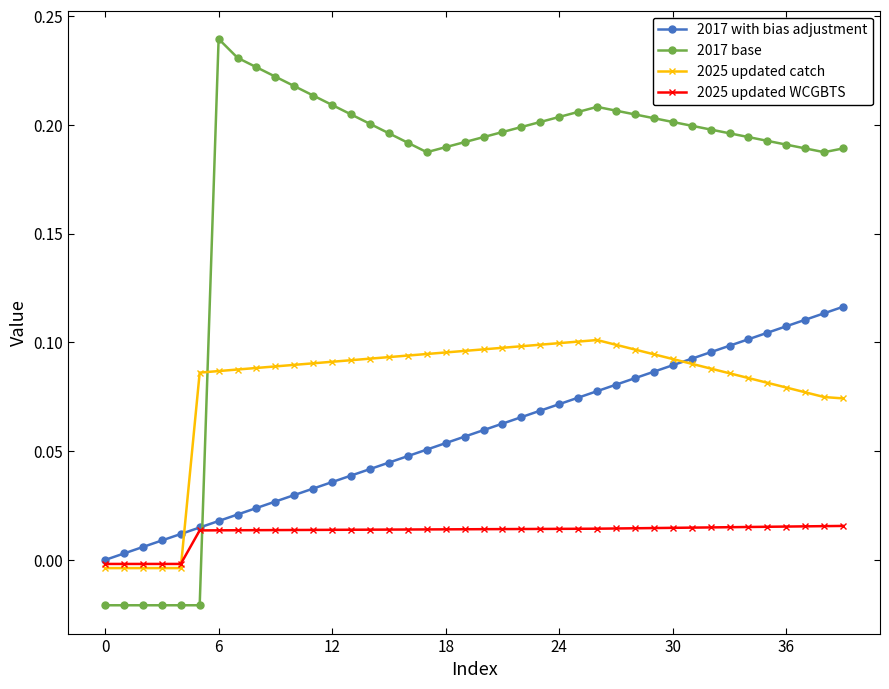

How many negative values does the 2025 updated WCGBTS series have?

5